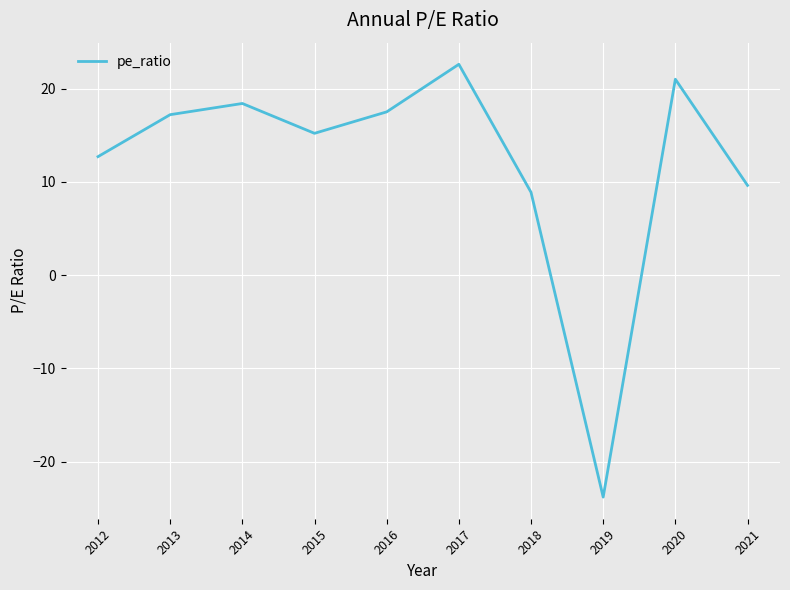

What is the difference between the maximum and second lowest values?

13.7